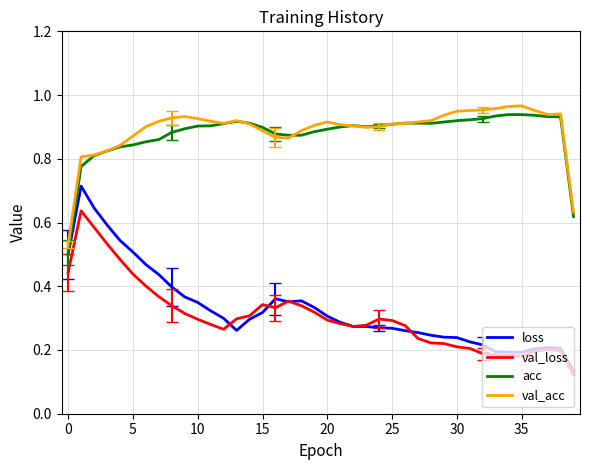

True or false: val_acc and val_loss cross at least once.

False